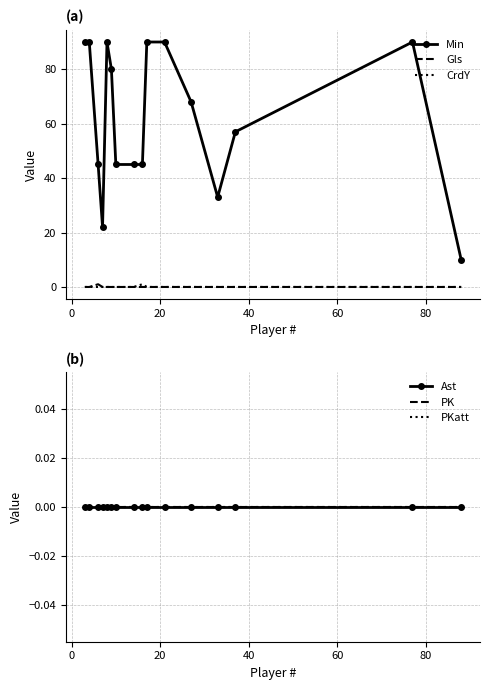

True or false: Min and Gls intersect in this chart.

False